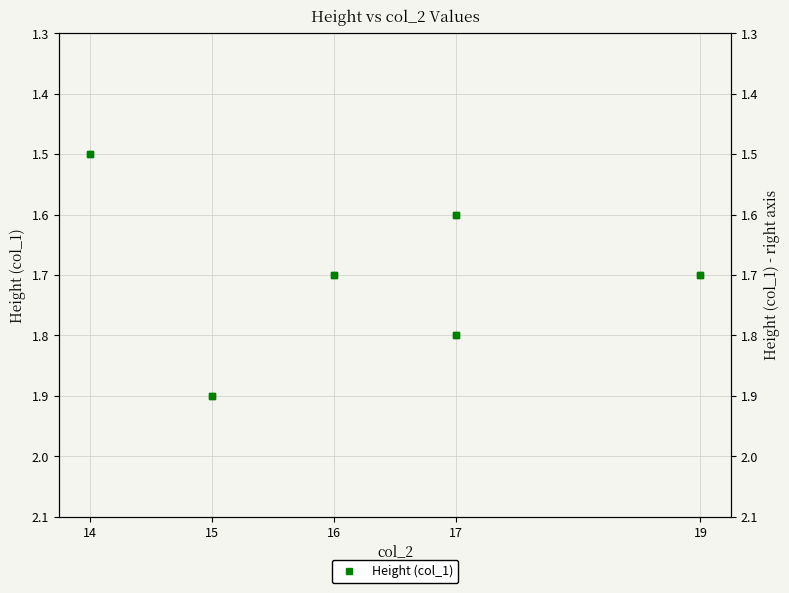

What is the minimum value shown in the chart?

1.5